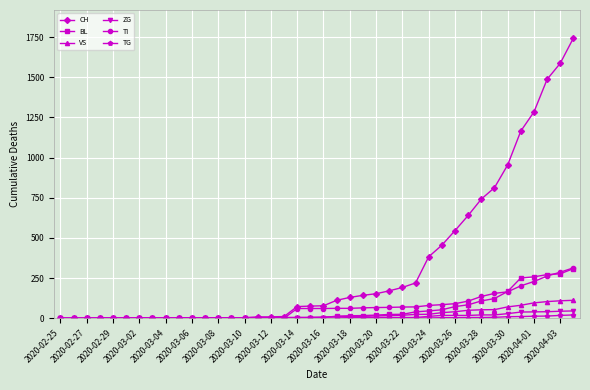

Which series has the largest range (max minus min)?

CH